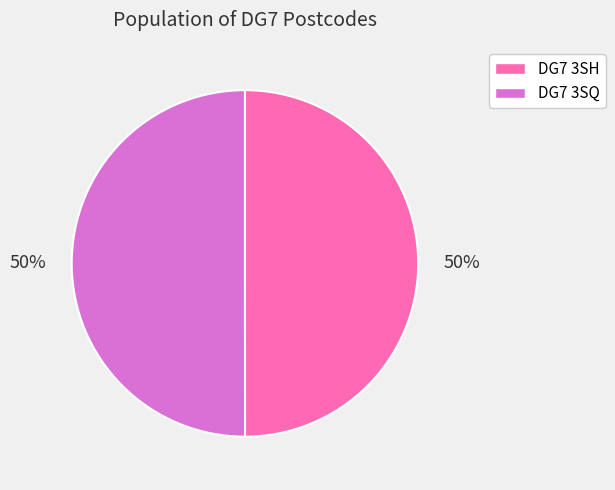

Count the number of slices in the pie.

2